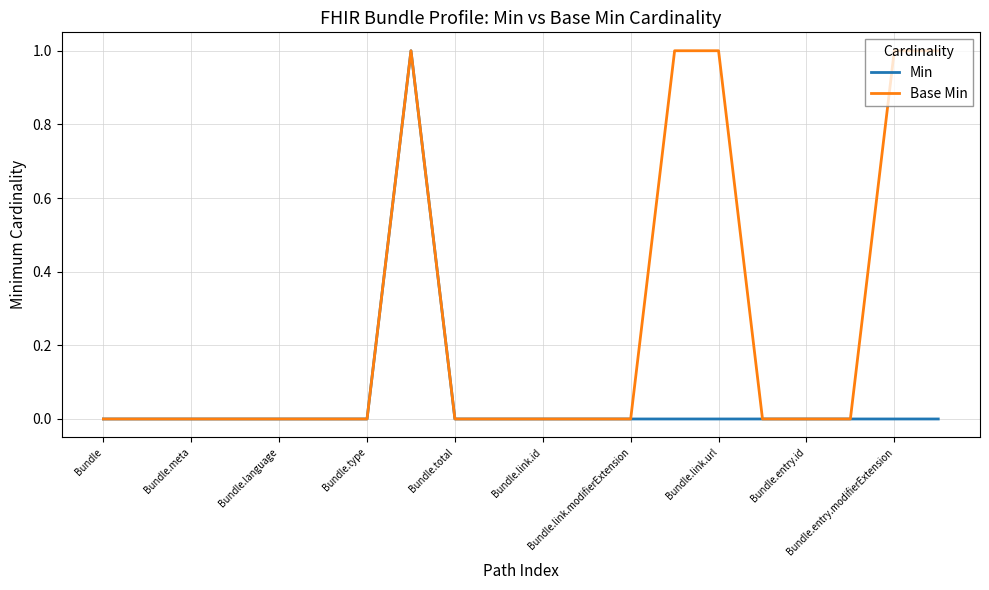

Which series has the largest total across all categories?

Base Min